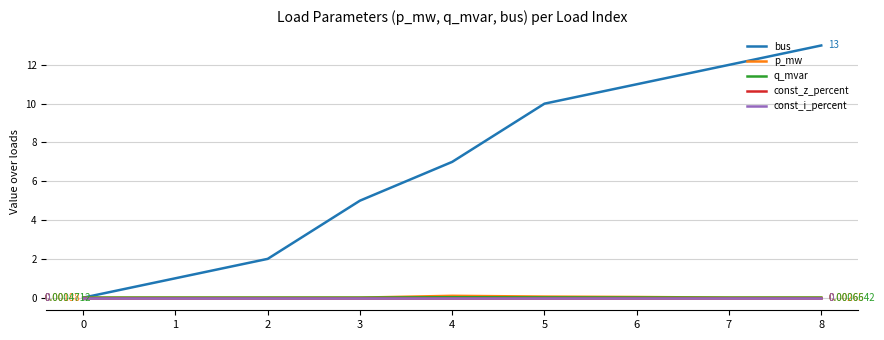

Which series has the widest spread of values?

bus